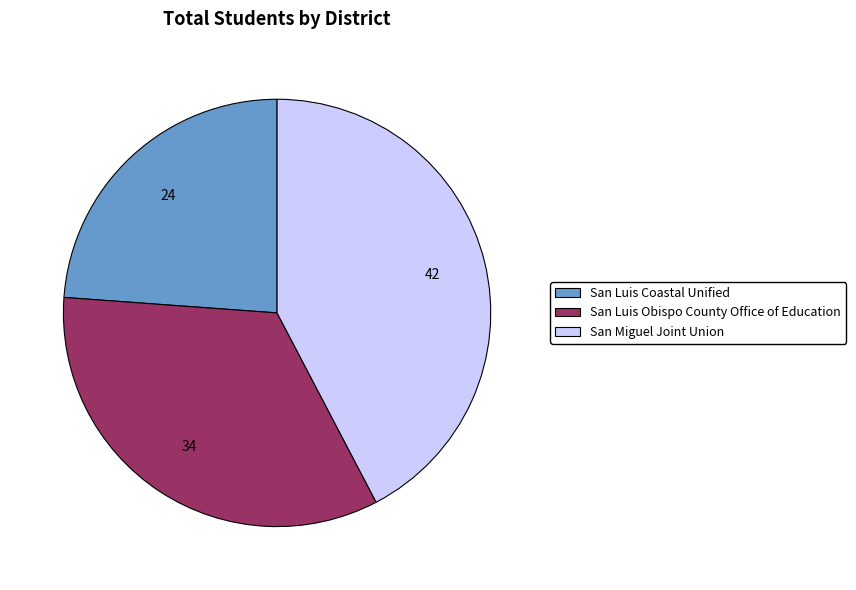

Is San Luis Coastal Unified the majority of the pie?

No